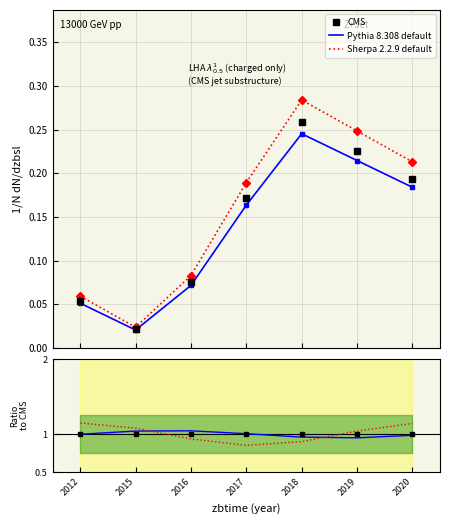

True or false: CMS has more than 0 interior local peaks.

True